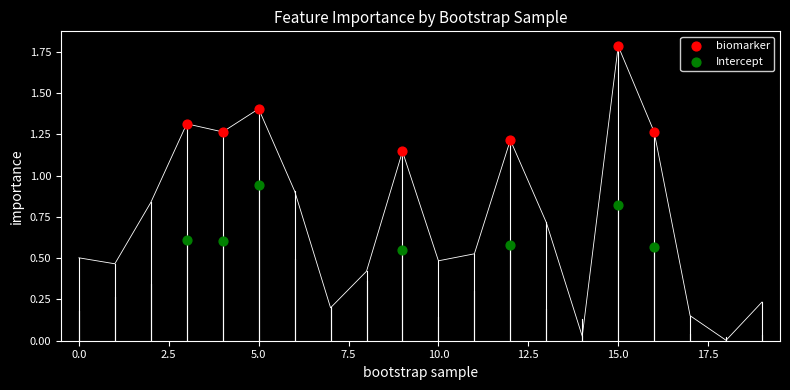

Which series contains the lowest Y value?

Intercept